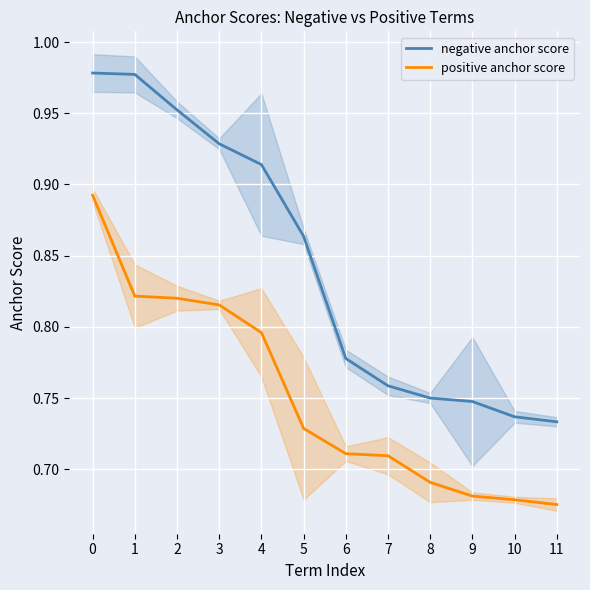

True or false: negative anchor score has more than 2 interior local peaks.

False